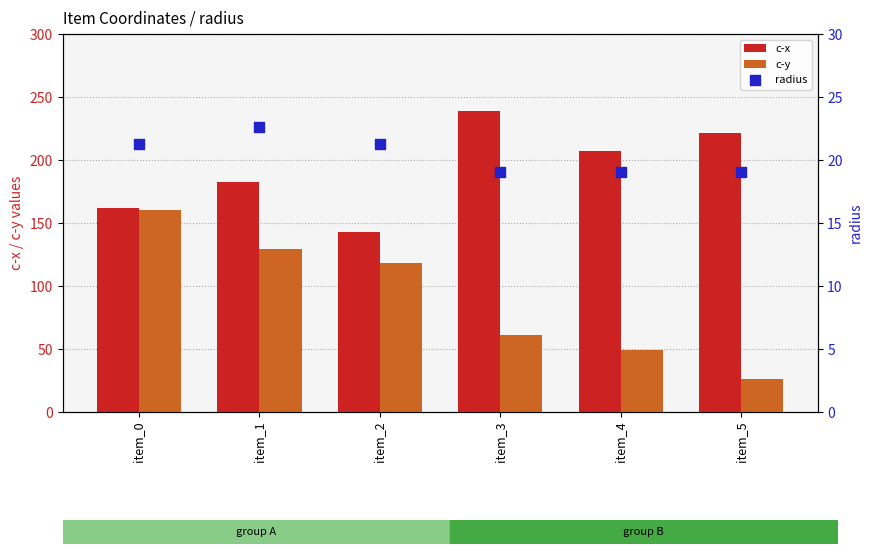

What are all the series names shown in the legend?

c-x, c-y, radius